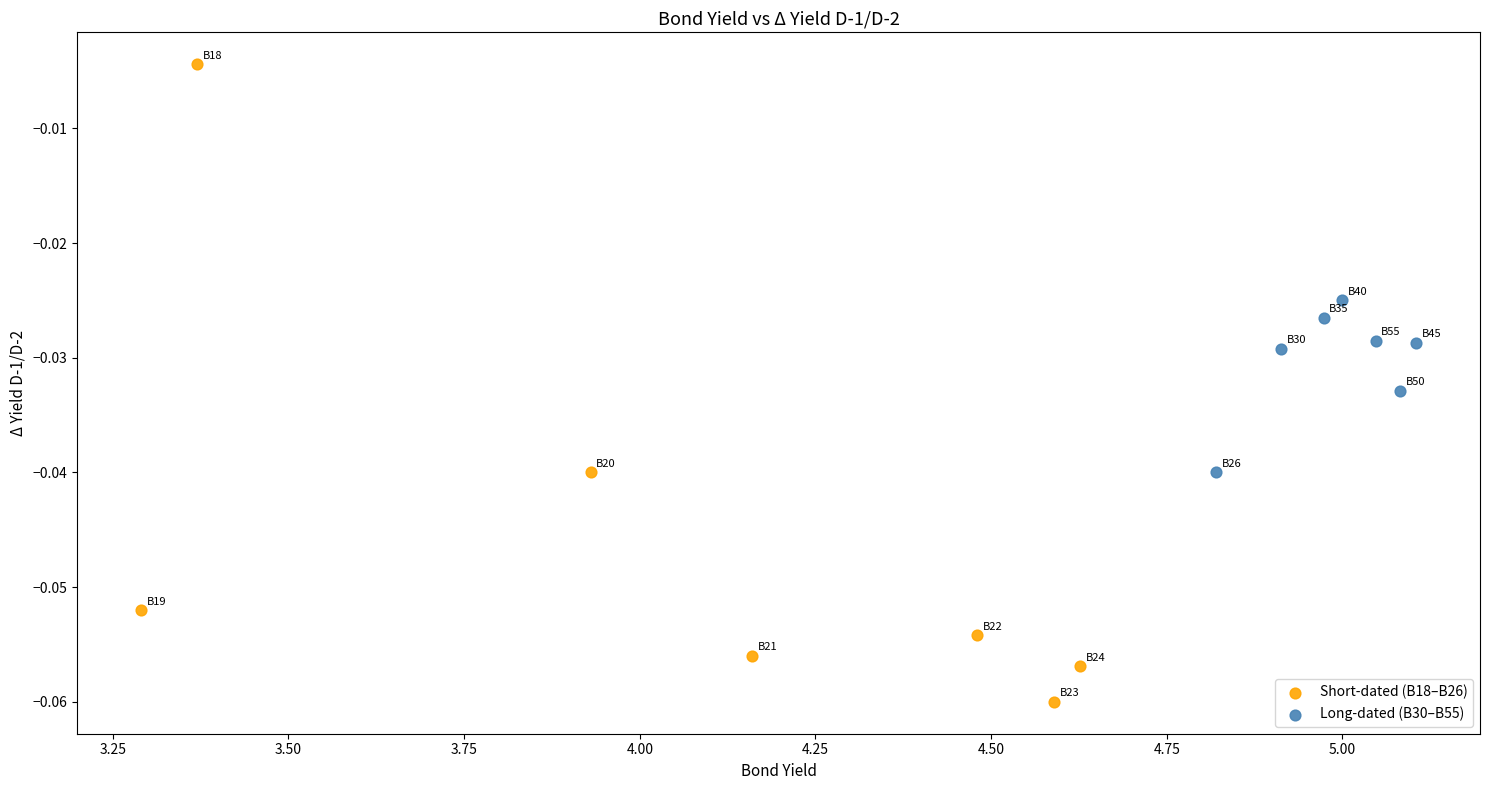

Which series has the largest Y range (max minus min)?

Short-dated (B18–B26)